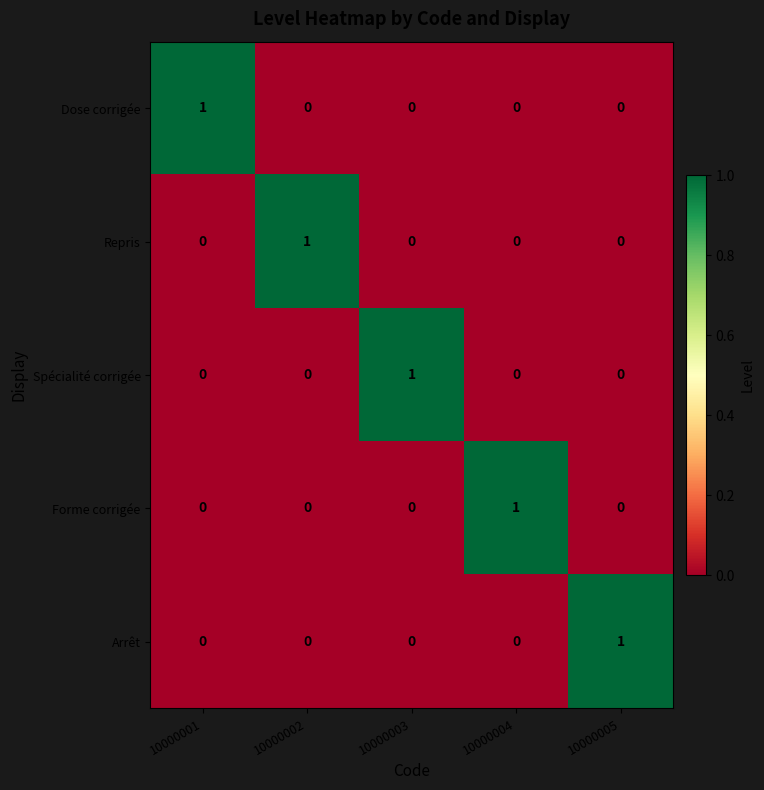

How many Repris values are between 0 and 1?

5